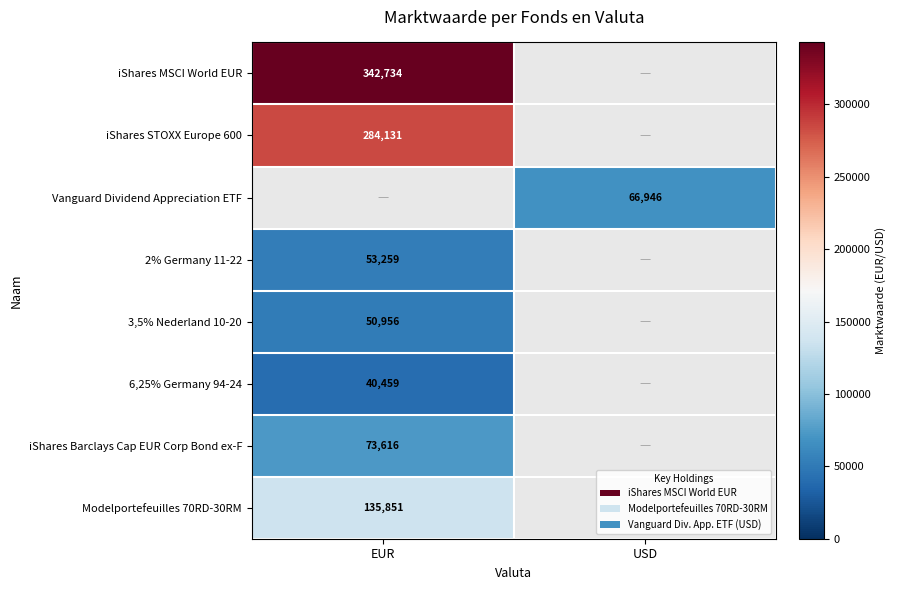

The 3,5% Nederland 10-20 series shows 24889.7 at EUR. True or false?

False